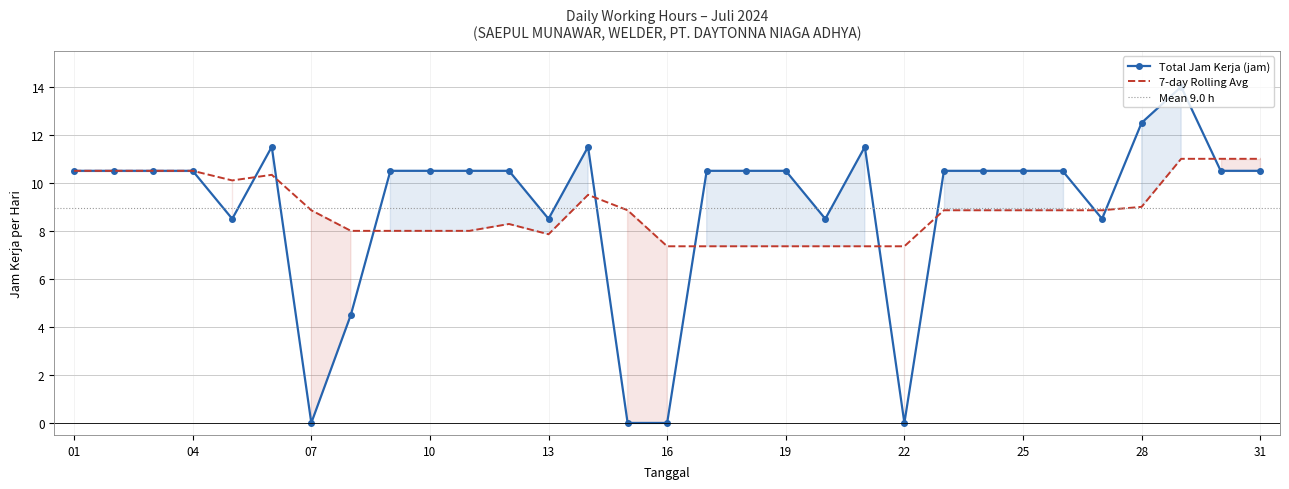

Is it true that 7-day Rolling Avg equals 7.4 at 16?

True